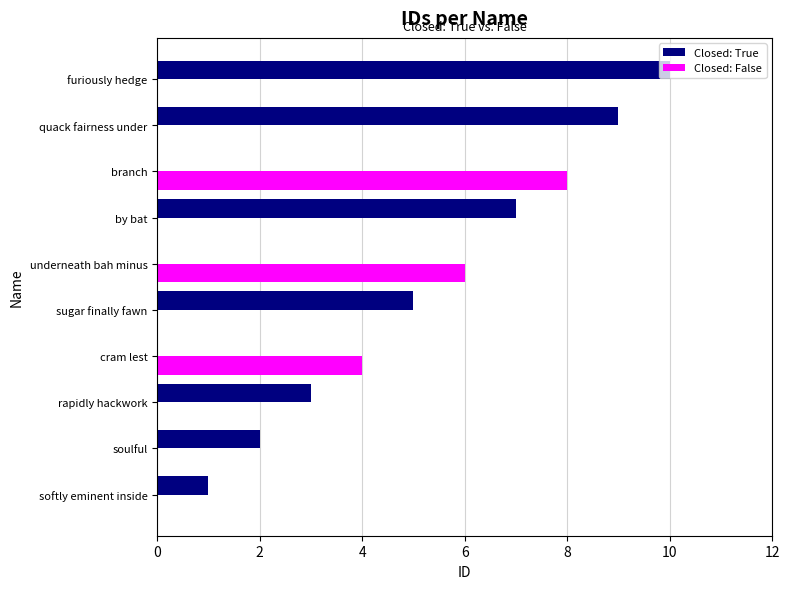

Which series has the largest total across all categories?

Closed: True